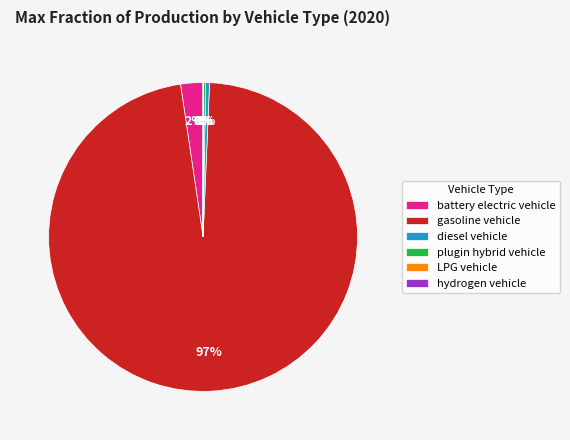

True or false: battery electric vehicle accounts for 2% of the total.

True